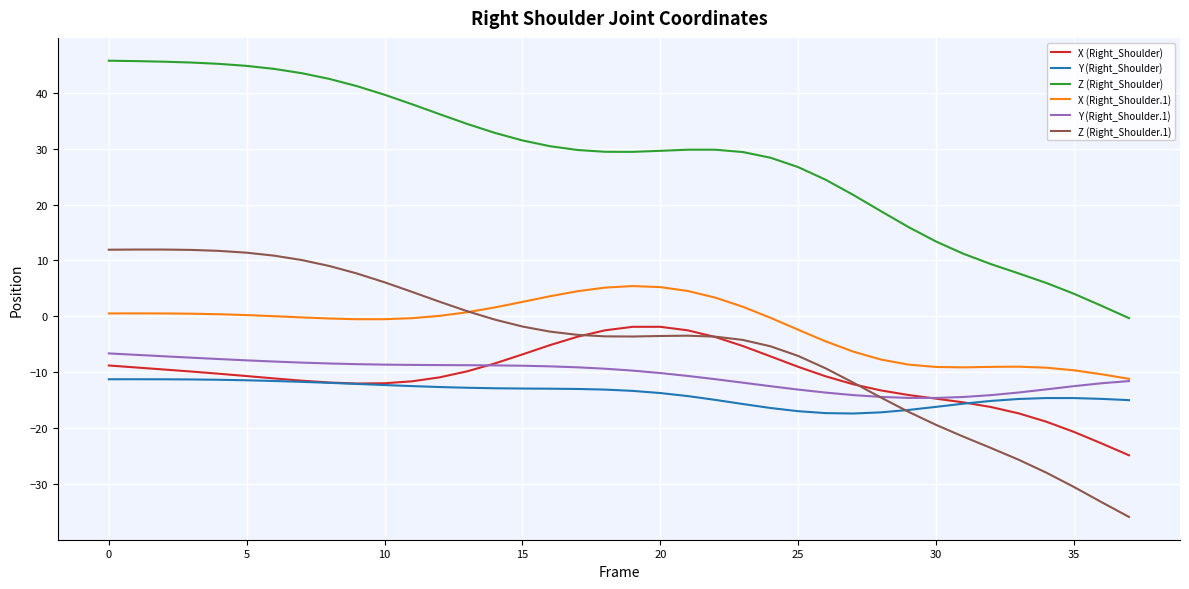

True or false: Y (Right_Shoulder) and X (Right_Shoulder.1) cross at least once.

False